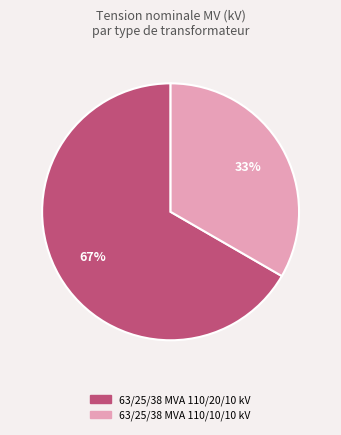

Which category accounts for the majority?

63/25/38 MVA 110/20/10 kV